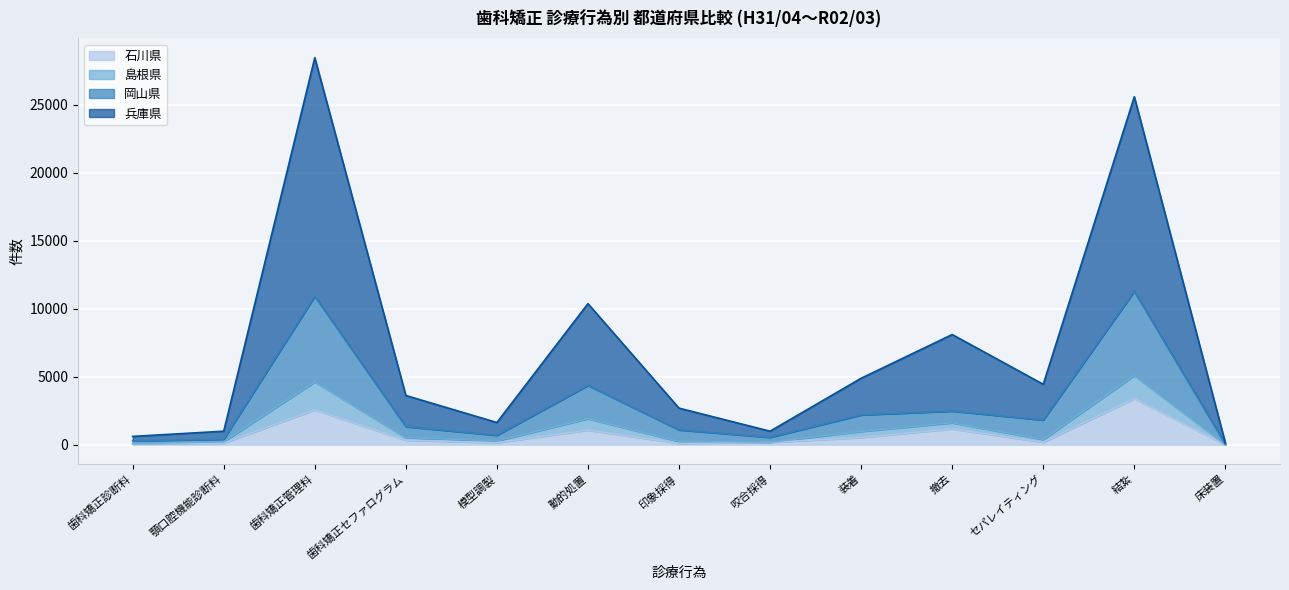

Rank the categories by 島根県 value from lowest to highest.

床装置, 歯科矯正診断料, 咬合採得, 顎口腔機能診断料, 印象採得, 模型調製, セパレイティング, 歯科矯正セファログラム, 装着, 撤去, 動的処置, 歯科矯正管理料, 結紮